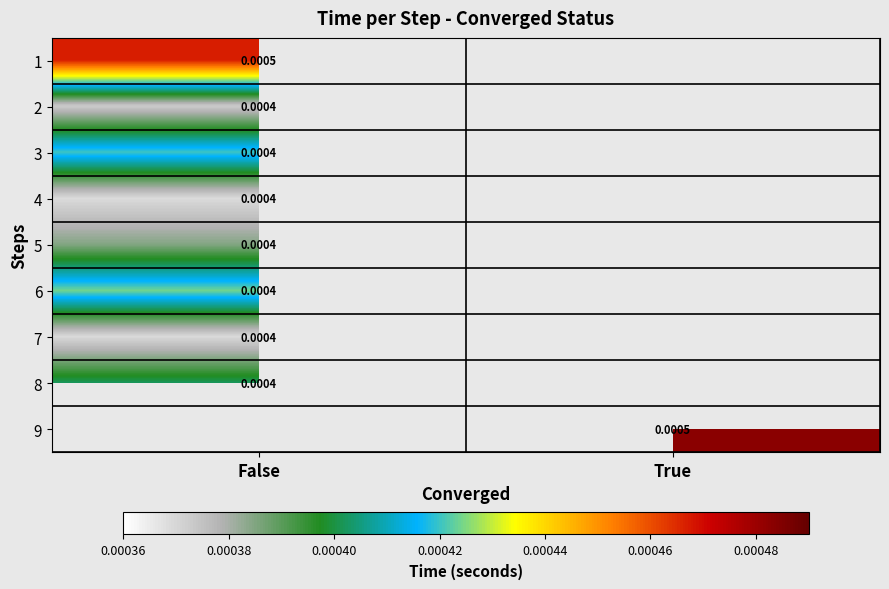

Which series has the widest spread of values?

1